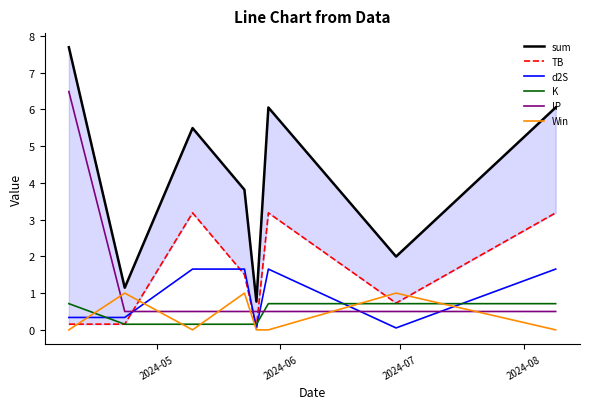

Which series has the widest spread of values?

sum